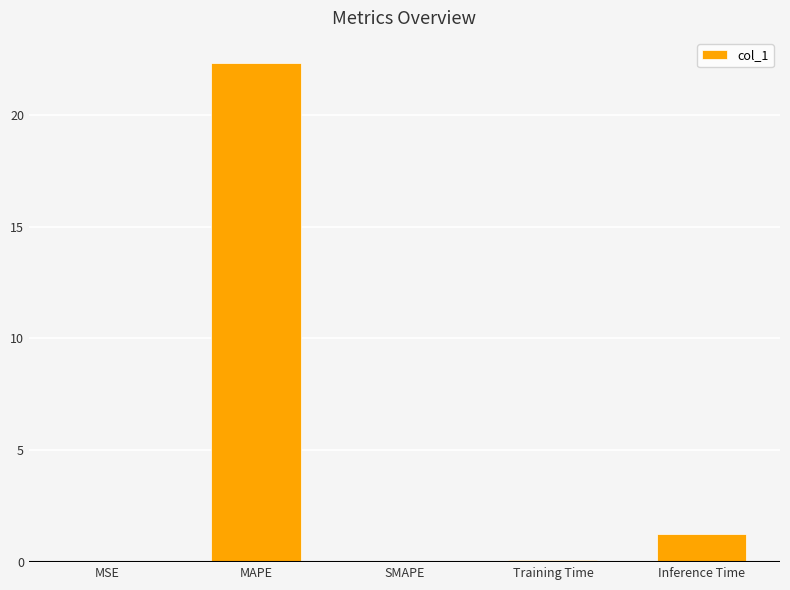

True or false: the data shows 22.3 at MAPE.

True